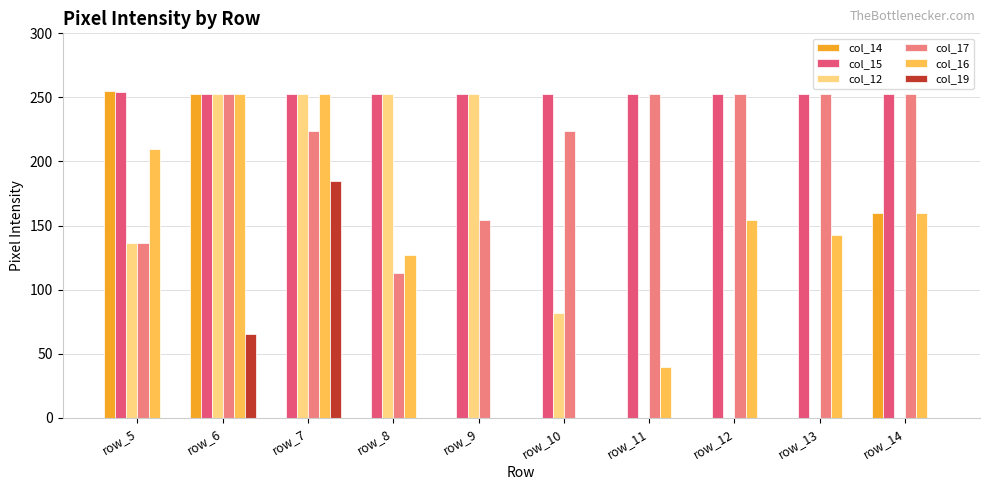

What value does the col_17 series have at row_9, to the nearest 10?

150